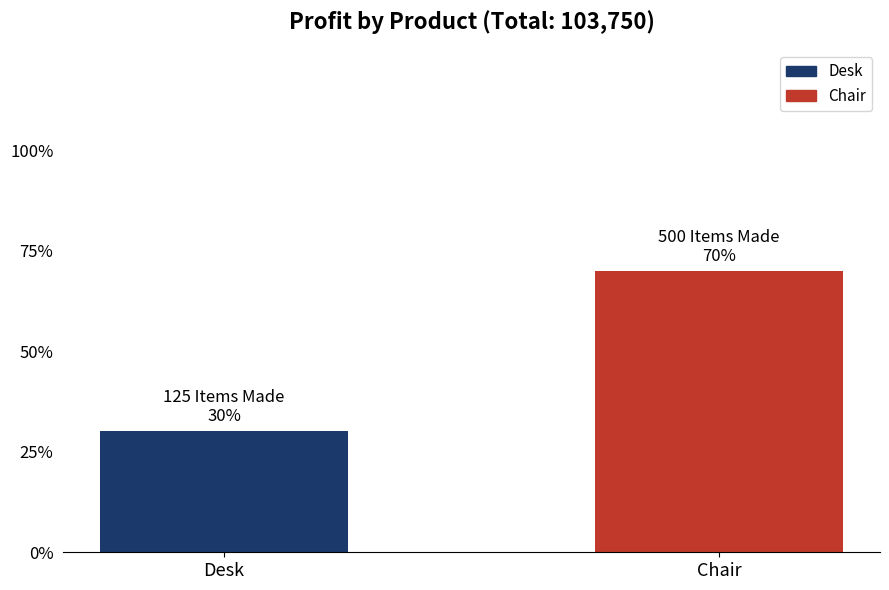

Rank the categories by value from lowest to highest.

Desk, Chair